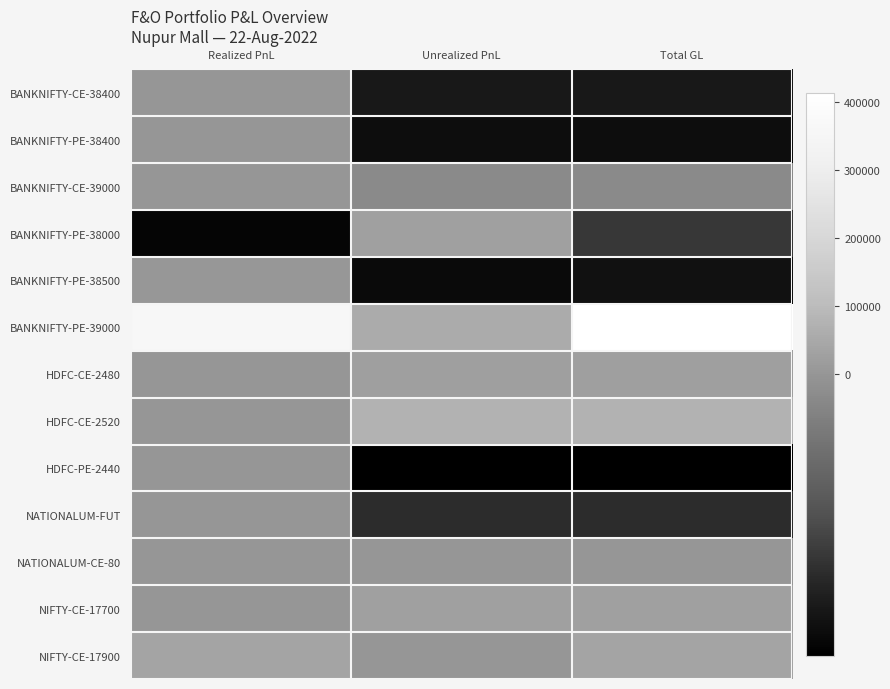

Which label corresponds to the smallest value in the chart?

Unrealized PnL